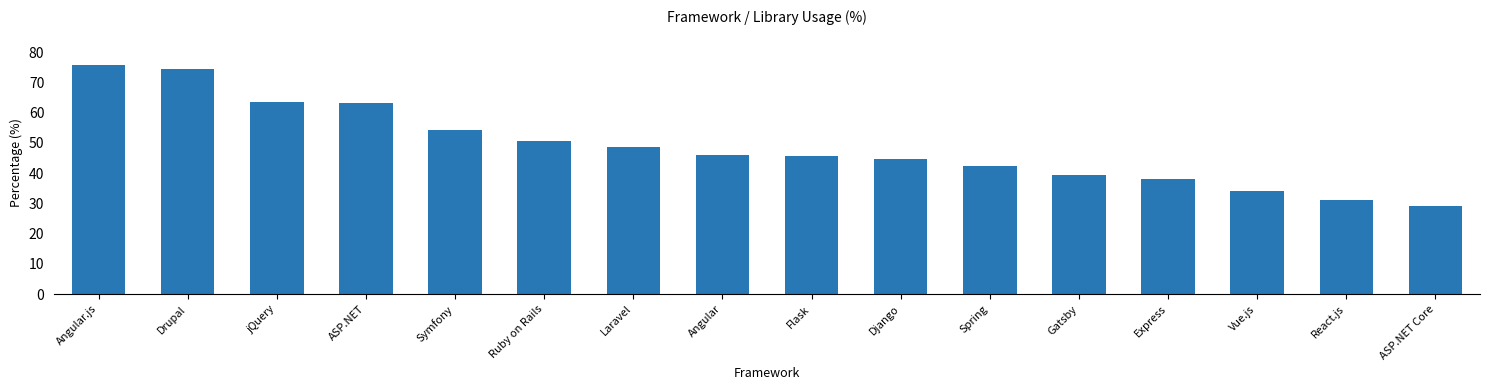

What is the change in value from Flask to Express?

-7.5